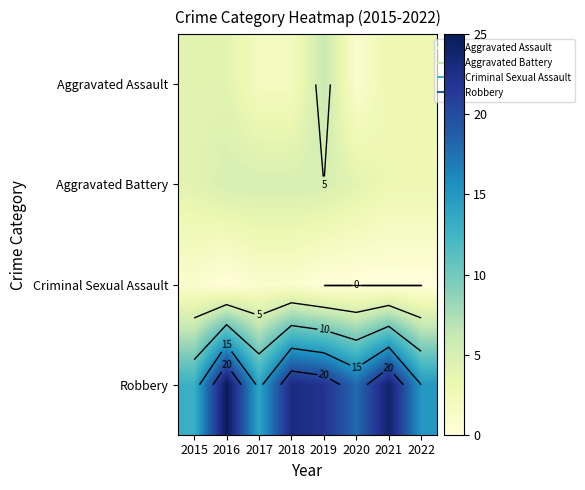

The value of Aggravated Assault at 2018 is 2. True or false?

True